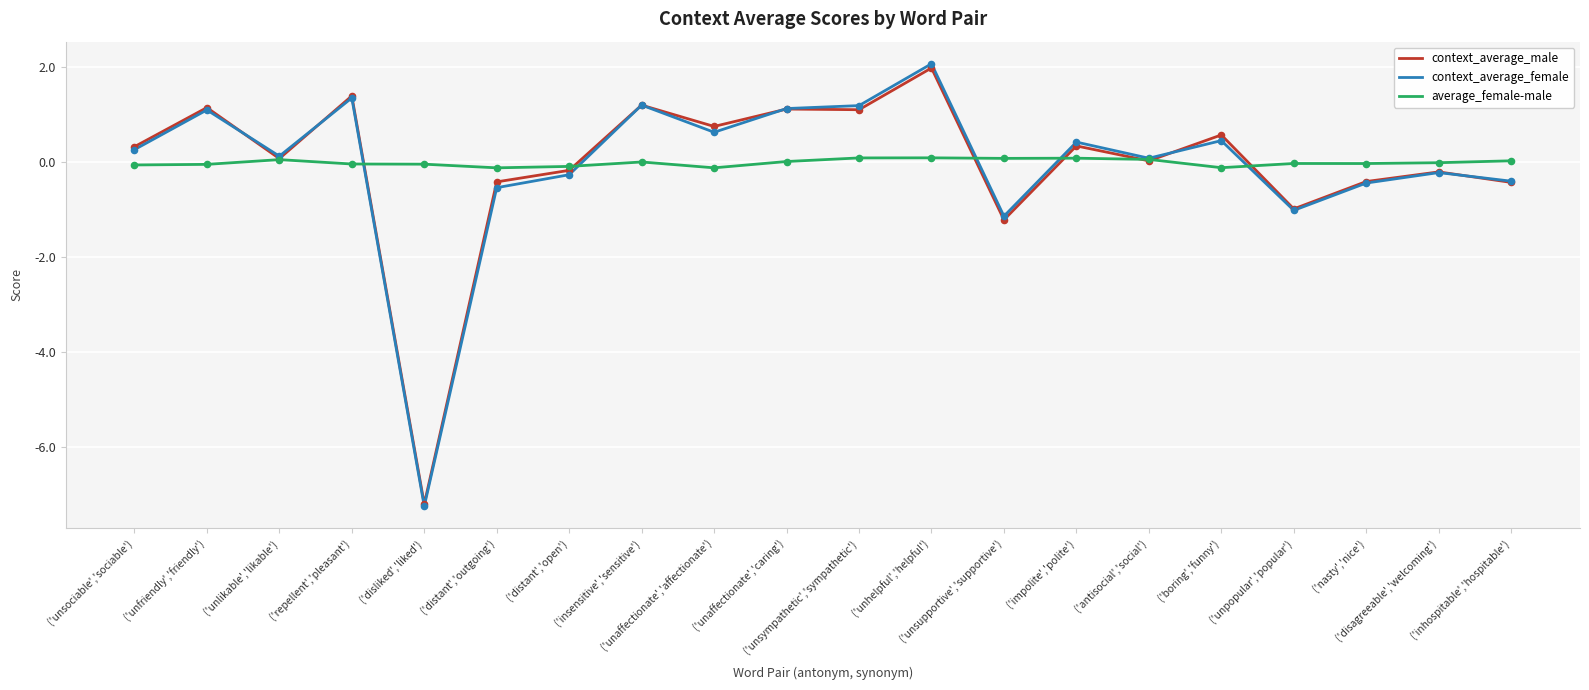

What is the total value across all series at ('distant','open')?

-0.5